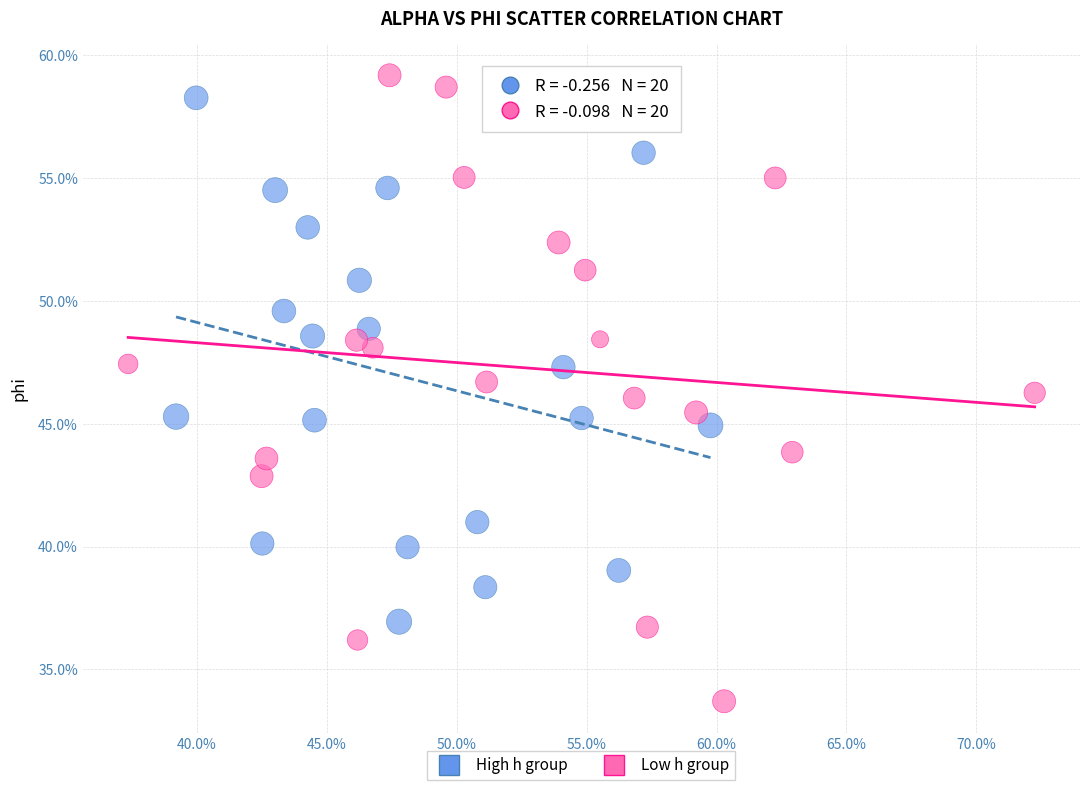

Which series contains the lowest Y value?

Low h group